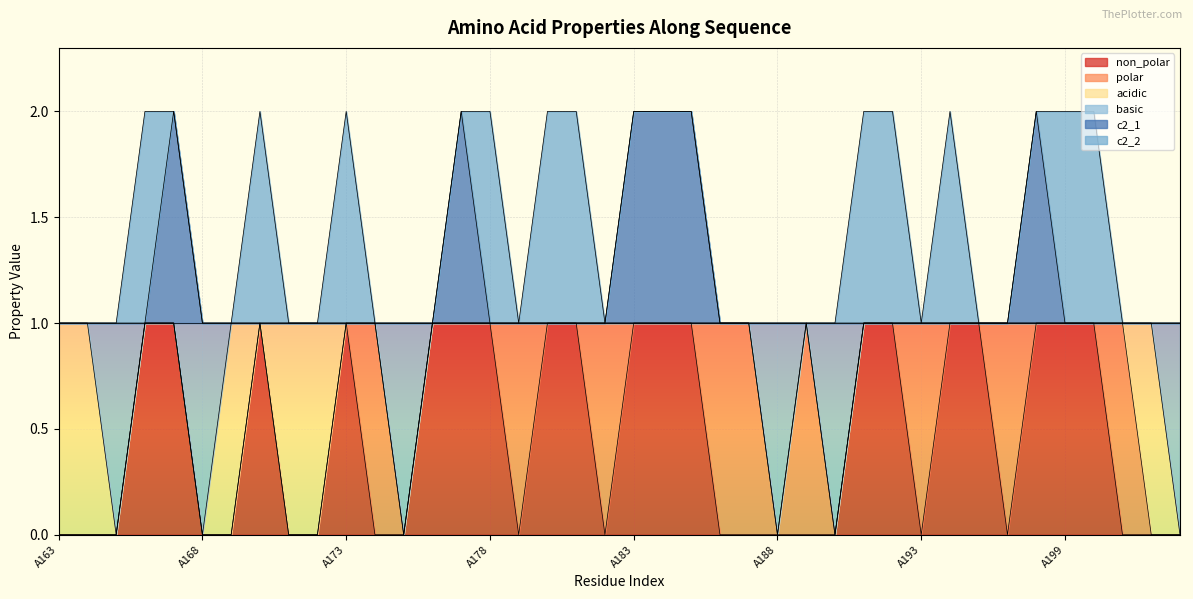

Which series has the largest total across all categories?

c2_1